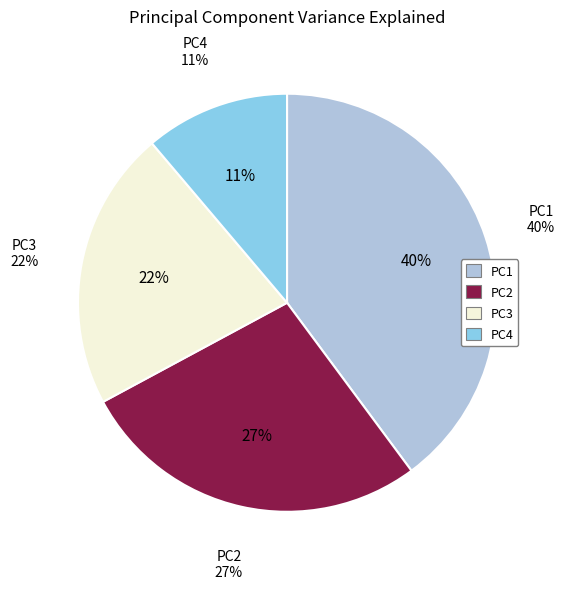

Rank the categories by value from lowest to highest.

PC4, PC3, PC2, PC1